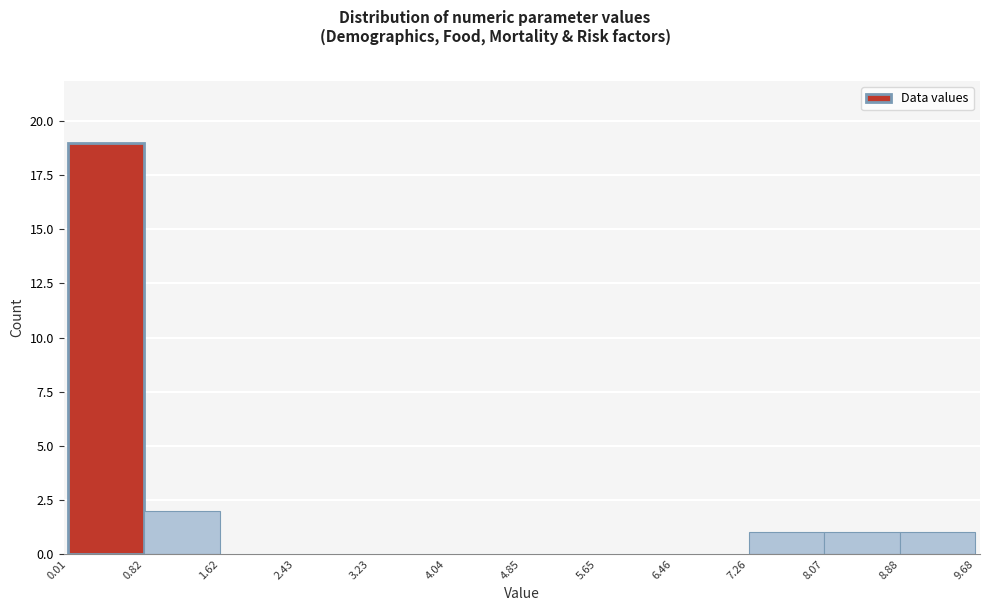

What is the height of the bar covering 8.88 to 9.68 on the x-axis? The values are not printed on the chart, so give them approximately, as read against the axis.

1